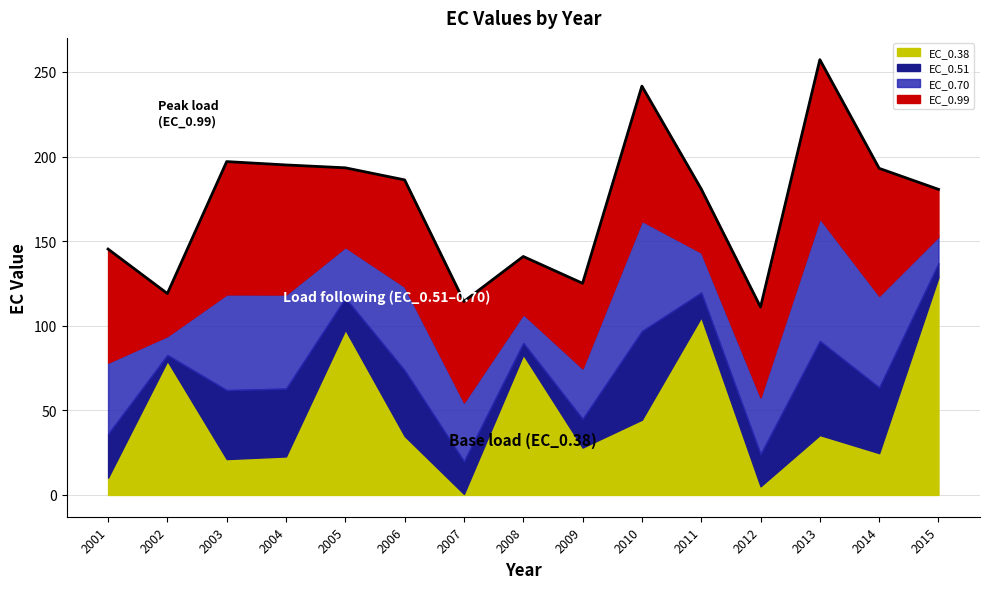

List the series in order of their peak value, lowest first.

EC_0.38, EC_0.51, EC_0.70, EC_0.99